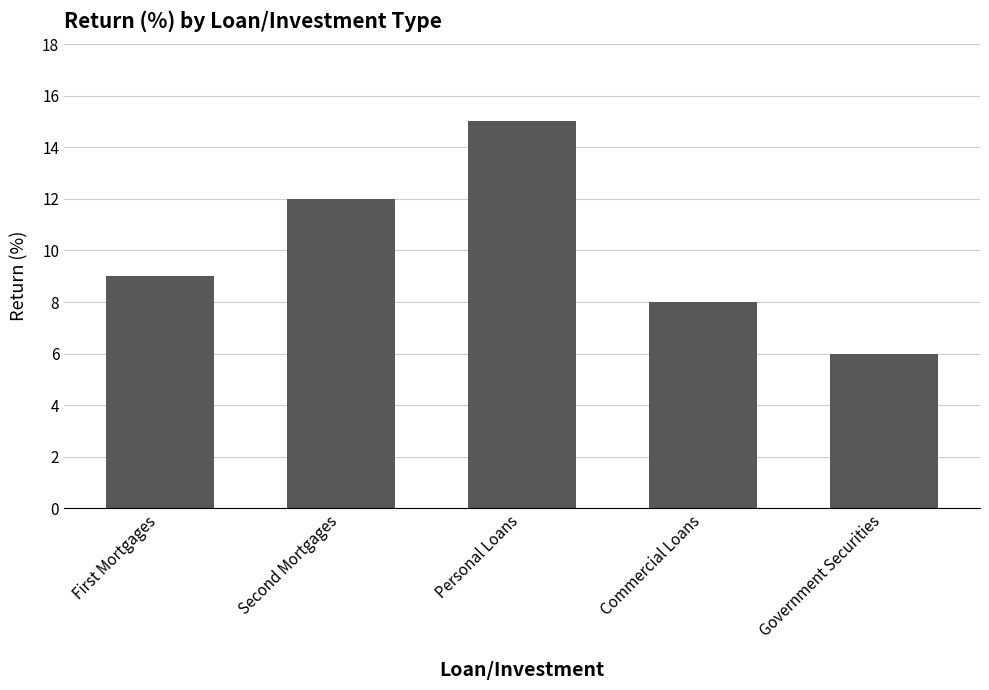

At which label is the value closest to 10?

First Mortgages